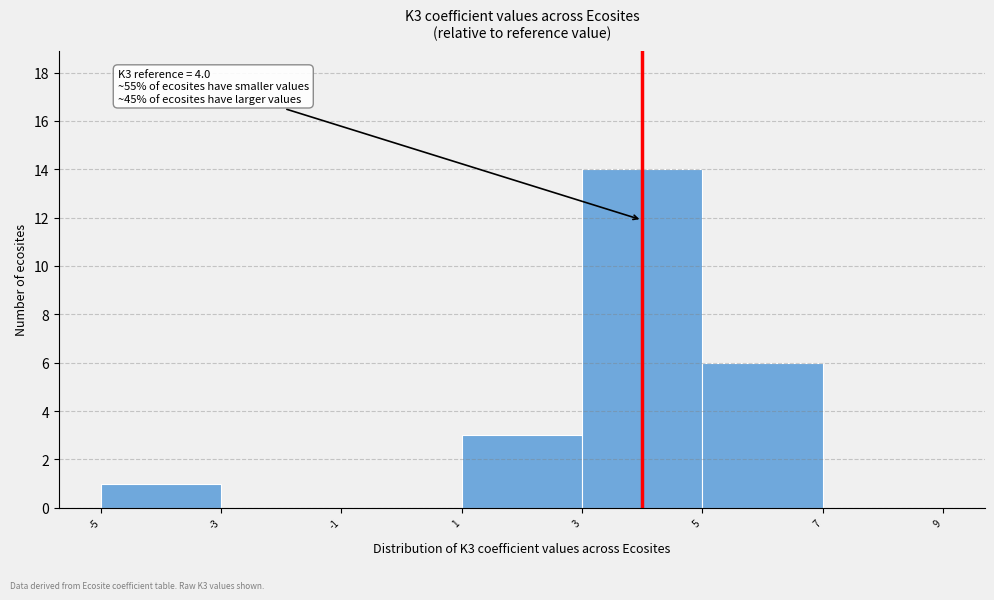

Over which range of the x-axis is the bar tallest?

3 to 5